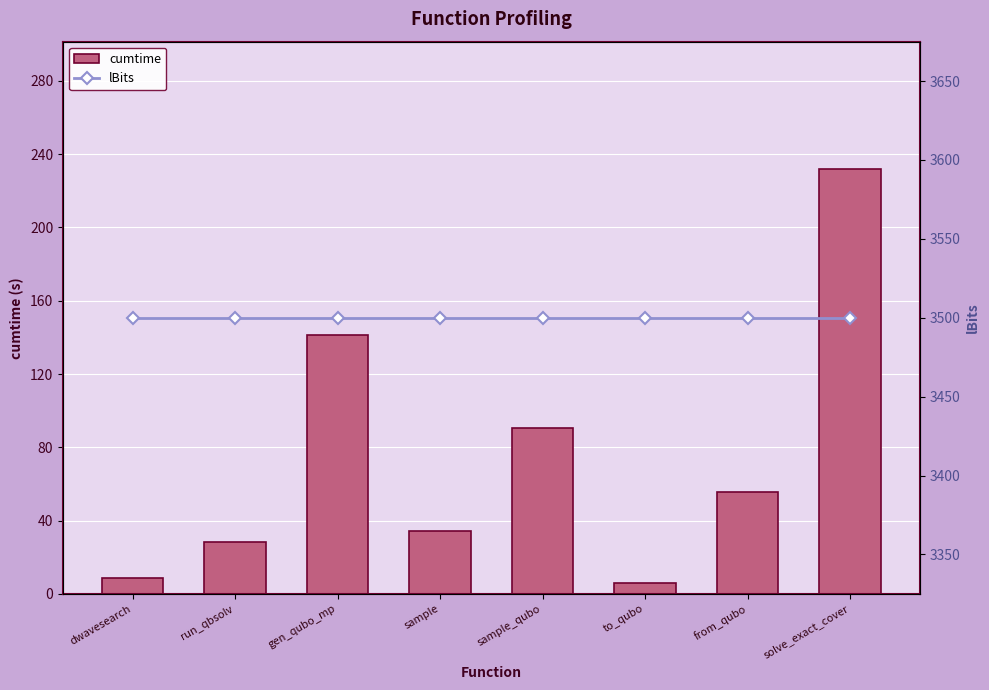

What is the maximum value shown in the chart?

3500.0